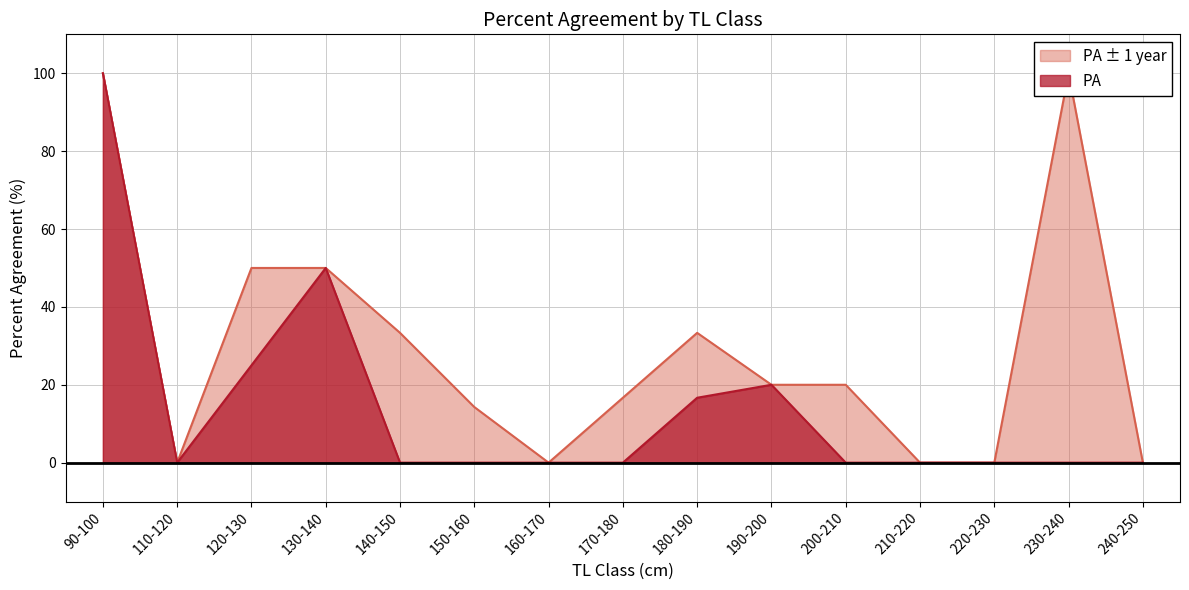

Count the number of categories in the chart.

15